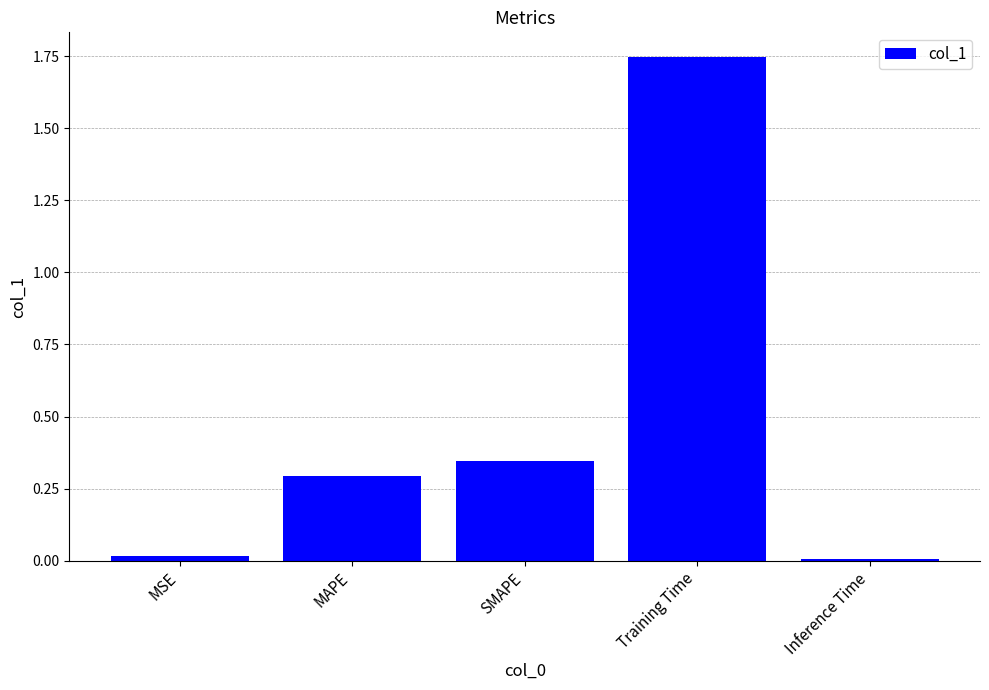

What is the sum of all values?

2.4